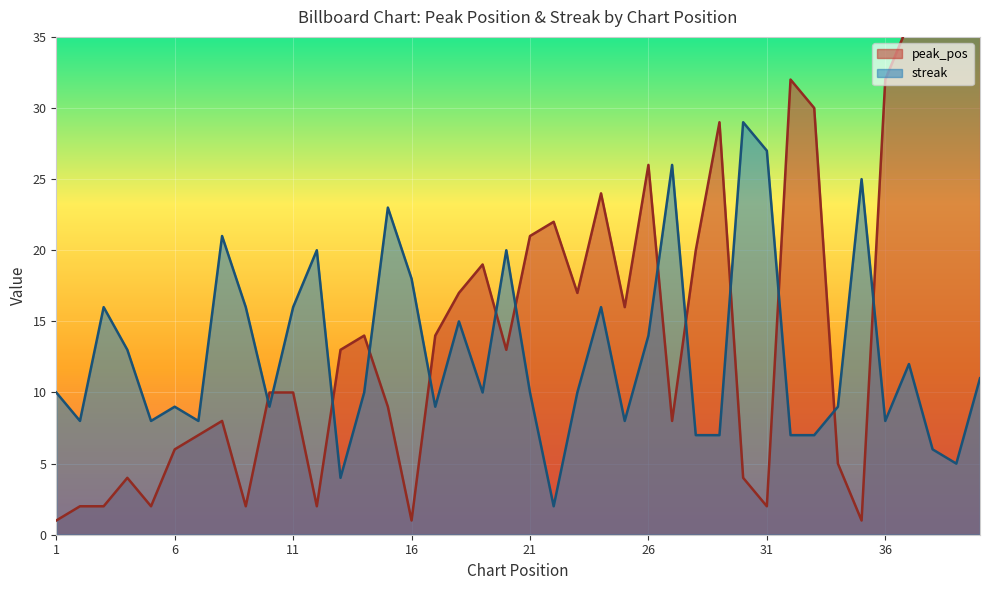

Between which two adjacent categories do peak_pos and streak first intersect?

9 and 10